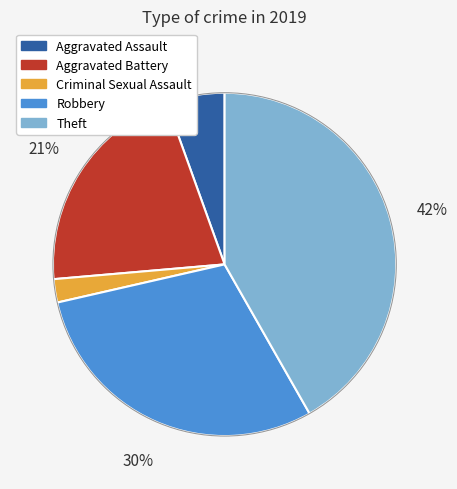

To the nearest percent, what is the difference between the Aggravated Assault and Criminal Sexual Assault slice percentages?

3%